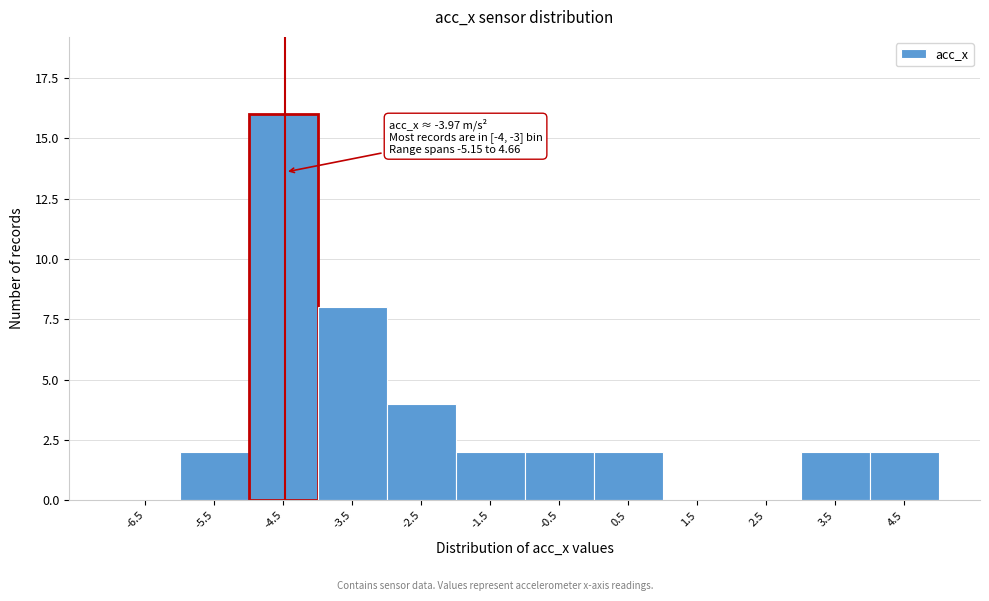

Reading left to right, extract all data points from this chart.

-6.5=0	-5.5=2	-4.5=16	-3.5=8	-2.5=4	-1.5=2	-0.5=2	0.5=2	1.5=0	2.5=0	3.5=2	4.5=2